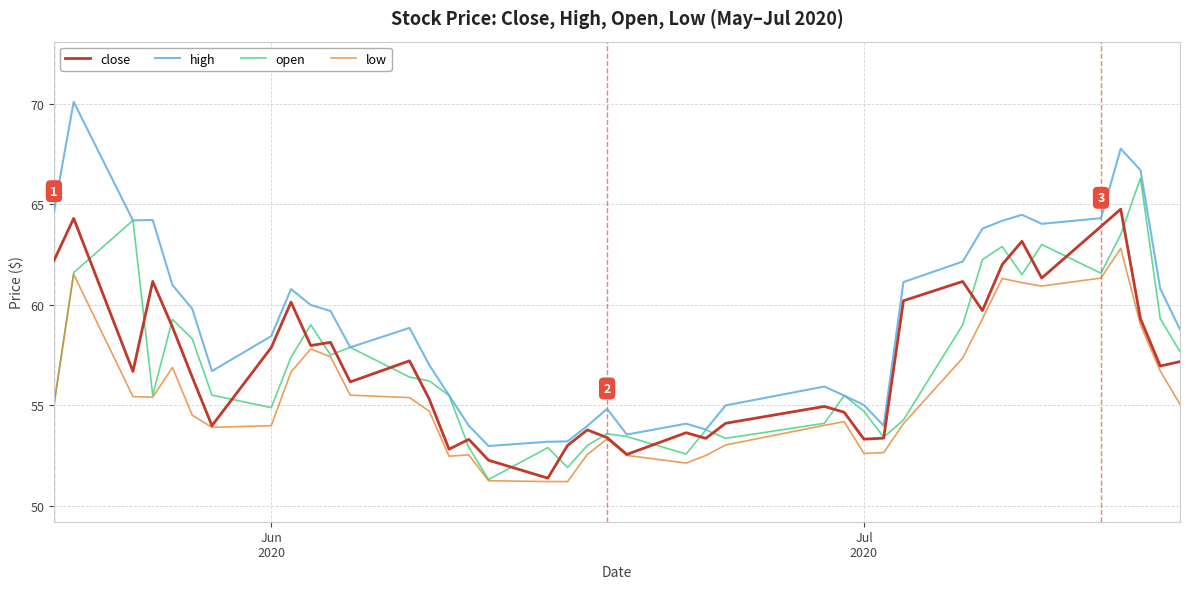

True or false: high and low intersect in this chart.

False